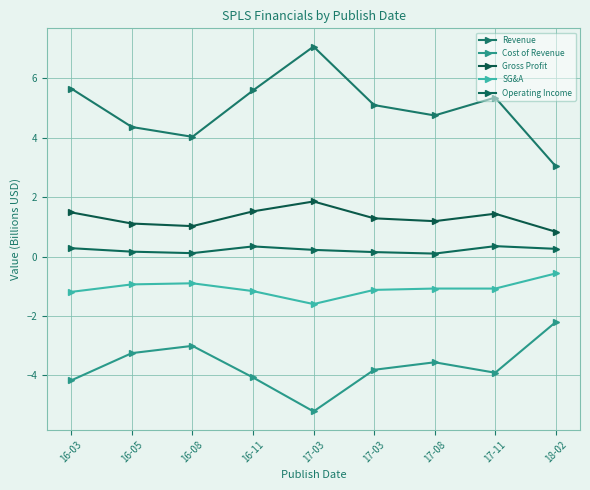

At which category is the sum across all series the highest?

17-03